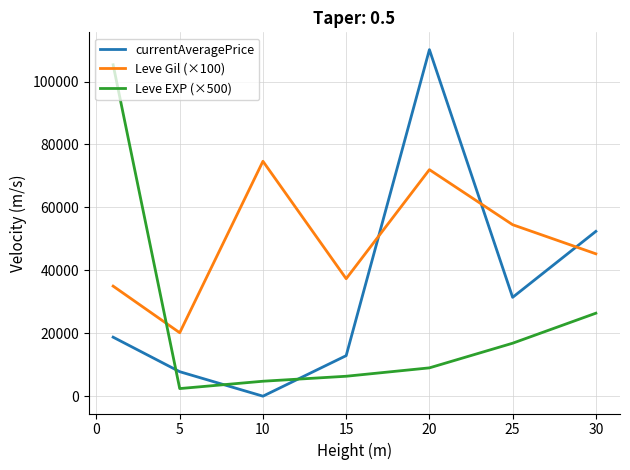

How many lines are shown in the chart?

3